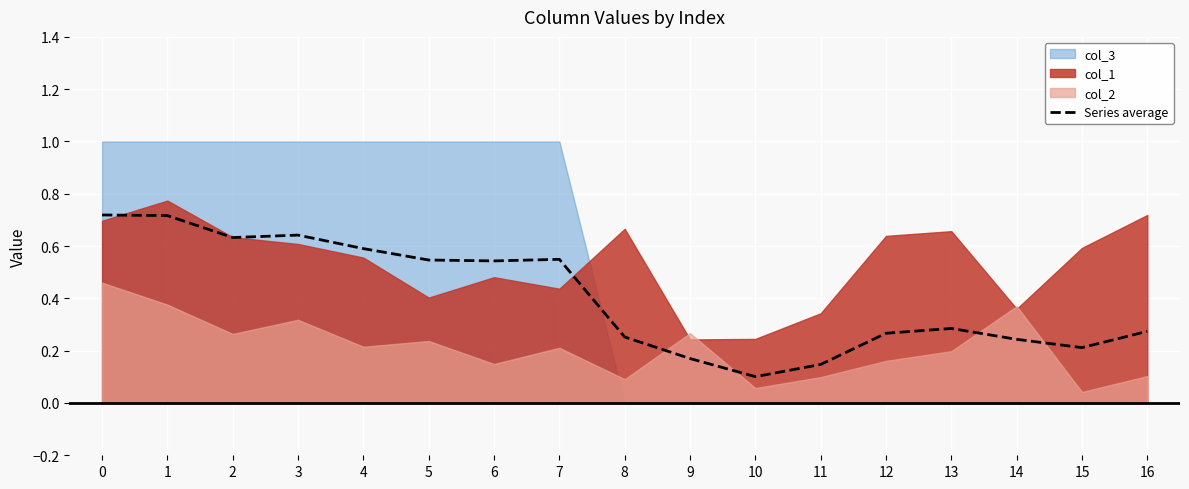

At which label is the value closest to 0?

10